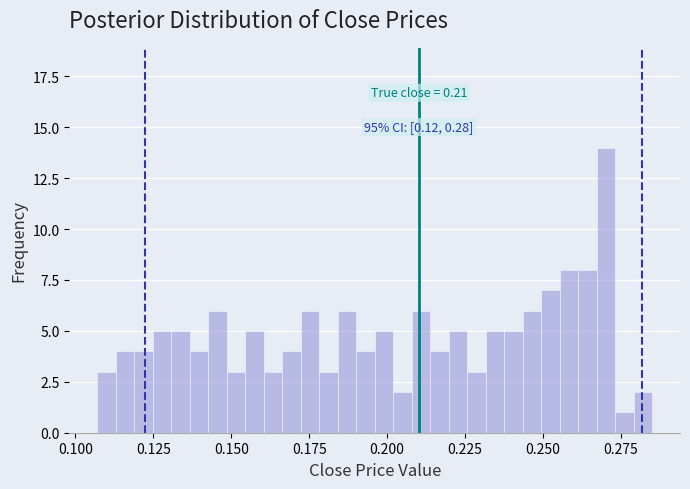

Around what value on the x-axis is the tallest bar? Give the approximate position of its centre, as read against the axis.

0.270